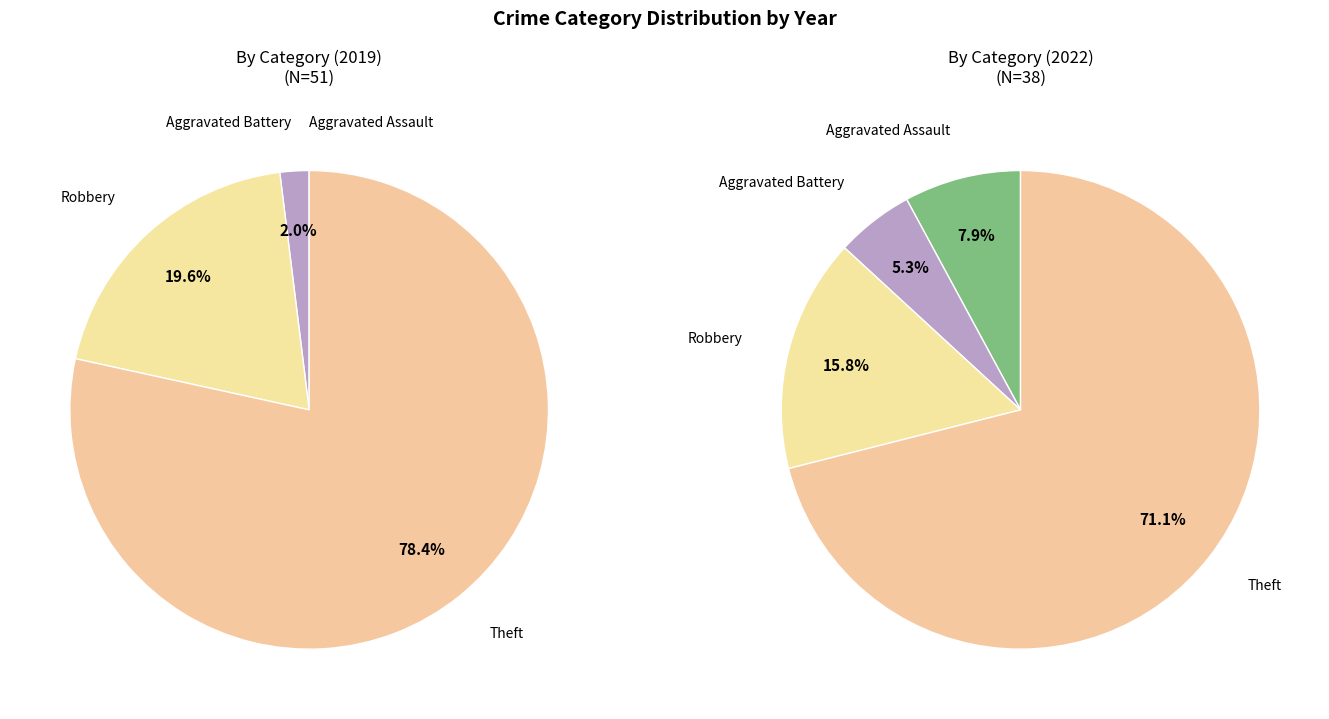

What portion of the pie excludes 2?

84.2%